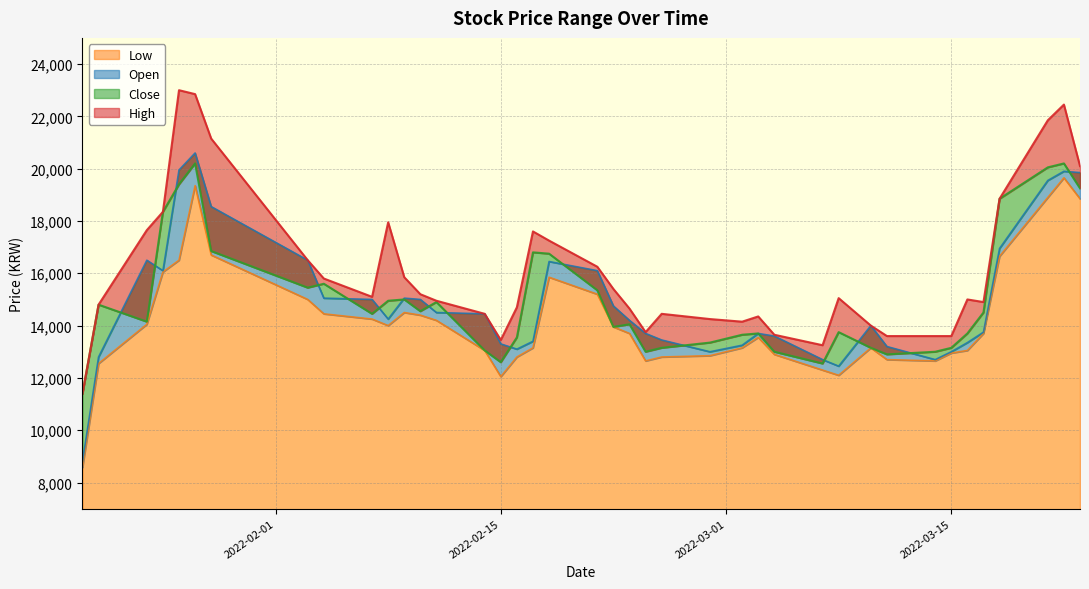

Reading right to left, transcribe all the data shown in this chart.

High: 2022-03-23=20100	2022-03-22=22450	2022-03-21=21850	2022-03-18=18850	2022-03-17=14900	2022-03-16=15000	2022-03-15=13600	2022-03-14=13600	2022-03-11=13600	2022-03-10=14000	2022-03-08=15050	2022-03-07=13250	2022-03-04=13650	2022-03-03=14350	2022-03-02=14150	2022-02-28=14250	2022-02-25=14450	2022-02-24=13750	2022-02-23=14650	2022-02-22=15400	2022-02-21=16250	2022-02-18=17250	2022-02-17=17600	2022-02-16=14700	2022-02-15=13450	2022-02-14=14450	2022-02-11=14950	2022-02-10=15200	2022-02-09=15850	2022-02-08=17950	2022-02-07=15100	2022-02-04=15800	2022-02-03=16500	2022-01-28=21150	2022-01-27=22850	2022-01-26=23000	2022-01-25=18350	2022-01-24=17650	2022-01-21=14800	2022-01-20=11400
Close: 2022-03-23=19250	2022-03-22=20200	2022-03-21=20050	2022-03-18=18850	2022-03-17=14500	2022-03-16=13700	2022-03-15=13150	2022-03-14=13000	2022-03-11=12900	2022-03-10=13150	2022-03-08=13750	2022-03-07=12550	2022-03-04=13000	2022-03-03=13700	2022-03-02=13650	2022-02-28=13350	2022-02-25=13150	2022-02-24=13000	2022-02-23=14050	2022-02-22=13950	2022-02-21=15350	2022-02-18=16750	2022-02-17=16800	2022-02-16=13550	2022-02-15=12600	2022-02-14=13050	2022-02-11=14900	2022-02-10=14550	2022-02-09=15000	2022-02-08=14950	2022-02-07=14450	2022-02-04=15600	2022-02-03=15450	2022-01-28=16850	2022-01-27=20200	2022-01-26=19400	2022-01-25=18350	2022-01-24=14150	2022-01-21=14800	2022-01-20=11400
Open: 2022-03-23=19850	2022-03-22=19900	2022-03-21=19550	2022-03-18=16950	2022-03-17=13750	2022-03-16=13350	2022-03-15=13000	2022-03-14=12700	2022-03-11=13200	2022-03-10=14000	2022-03-08=12450	2022-03-07=12700	2022-03-04=13600	2022-03-03=13700	2022-03-02=13250	2022-02-28=13000	2022-02-25=13450	2022-02-24=13700	2022-02-23=14200	2022-02-22=14750	2022-02-21=16100	2022-02-18=16450	2022-02-17=13400	2022-02-16=13100	2022-02-15=13300	2022-02-14=14450	2022-02-11=14500	2022-02-10=15000	2022-02-09=15050	2022-02-08=14250	2022-02-07=15000	2022-02-04=15050	2022-02-03=16500	2022-01-28=18550	2022-01-27=20600	2022-01-26=19950	2022-01-25=16100	2022-01-24=16500	2022-01-21=12800	2022-01-20=8800
Low: 2022-03-23=18850	2022-03-22=19650	2022-03-21=18900	2022-03-18=16650	2022-03-17=13700	2022-03-16=13050	2022-03-15=12950	2022-03-14=12650	2022-03-11=12700	2022-03-10=13150	2022-03-08=12100	2022-03-07=12300	2022-03-04=12900	2022-03-03=13550	2022-03-02=13150	2022-02-28=12850	2022-02-25=12800	2022-02-24=12650	2022-02-23=13700	2022-02-22=13950	2022-02-21=15200	2022-02-18=15850	2022-02-17=13150	2022-02-16=12800	2022-02-15=12050	2022-02-14=13050	2022-02-11=14200	2022-02-10=14400	2022-02-09=14500	2022-02-08=14000	2022-02-07=14250	2022-02-04=14450	2022-02-03=15000	2022-01-28=16700	2022-01-27=19350	2022-01-26=16500	2022-01-25=16050	2022-01-24=14050	2022-01-21=12550	2022-01-20=8580